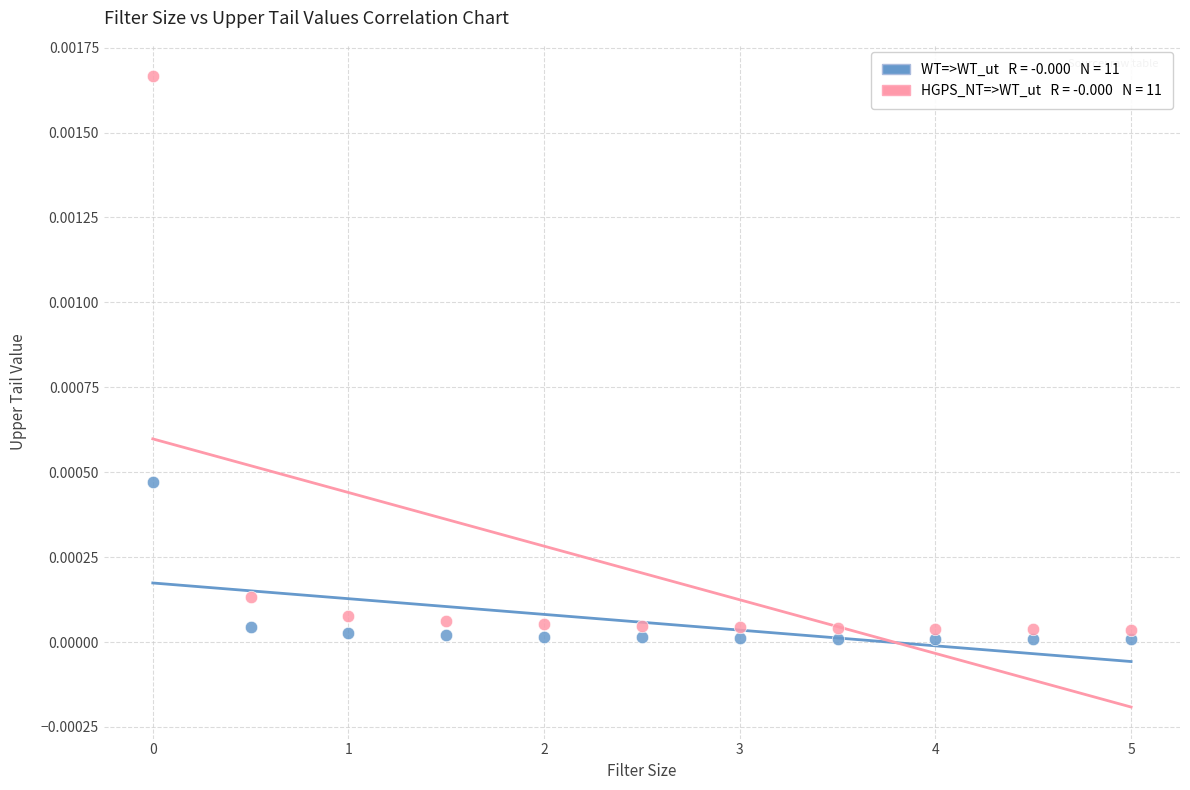

Across all data points, what is the range of X values (max minus min)?

5.0